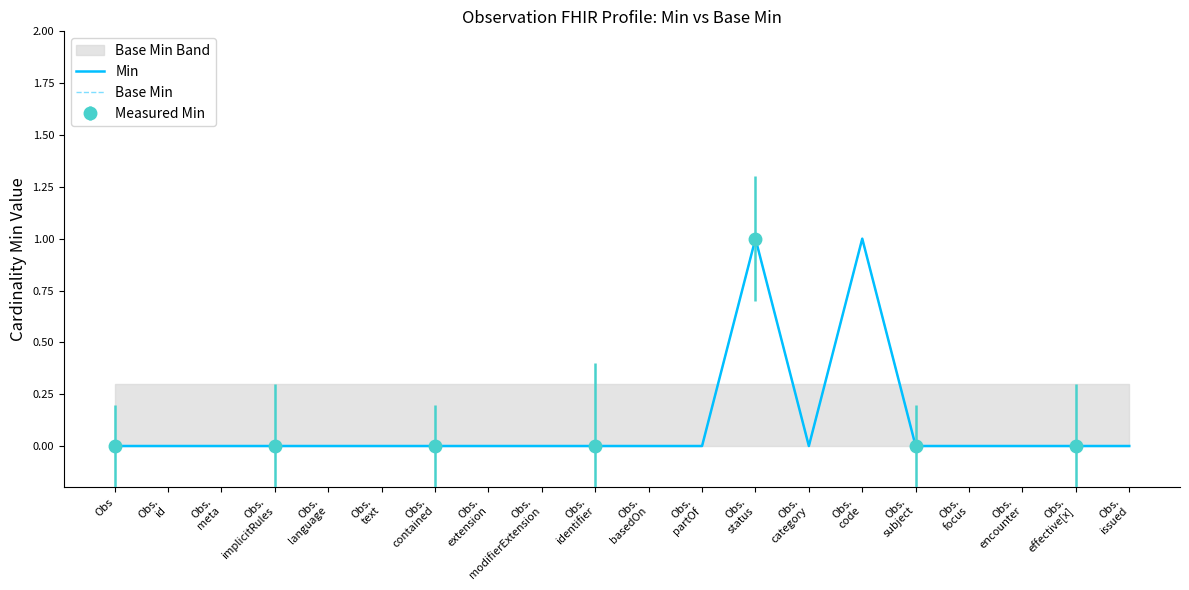

Count the Base Min values in the range 0 to 1.

20